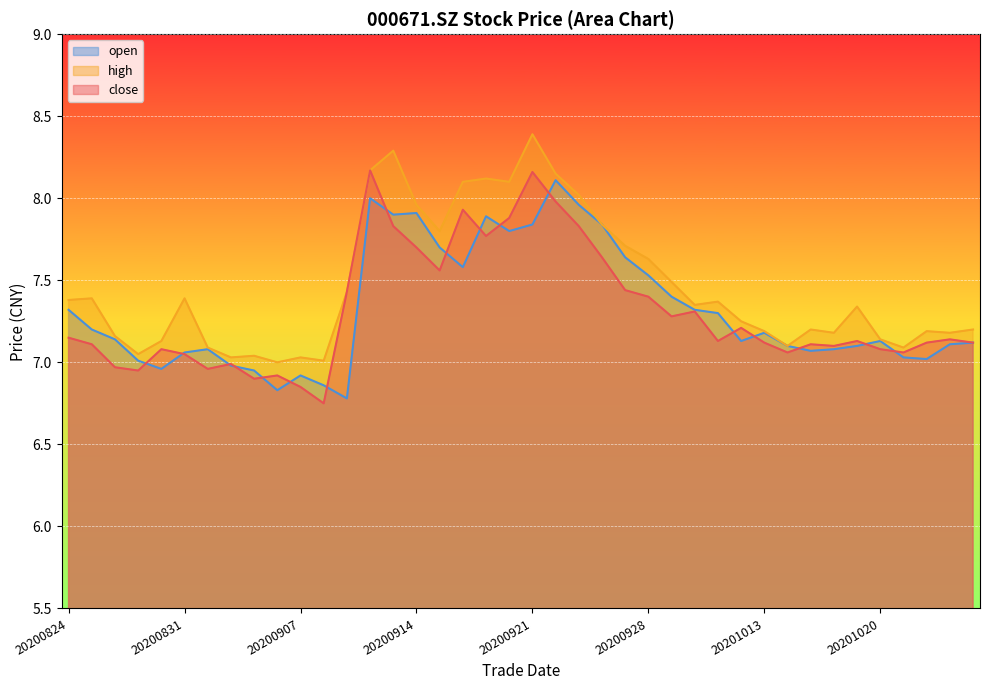

How many interior local peaks does the high series have?

11